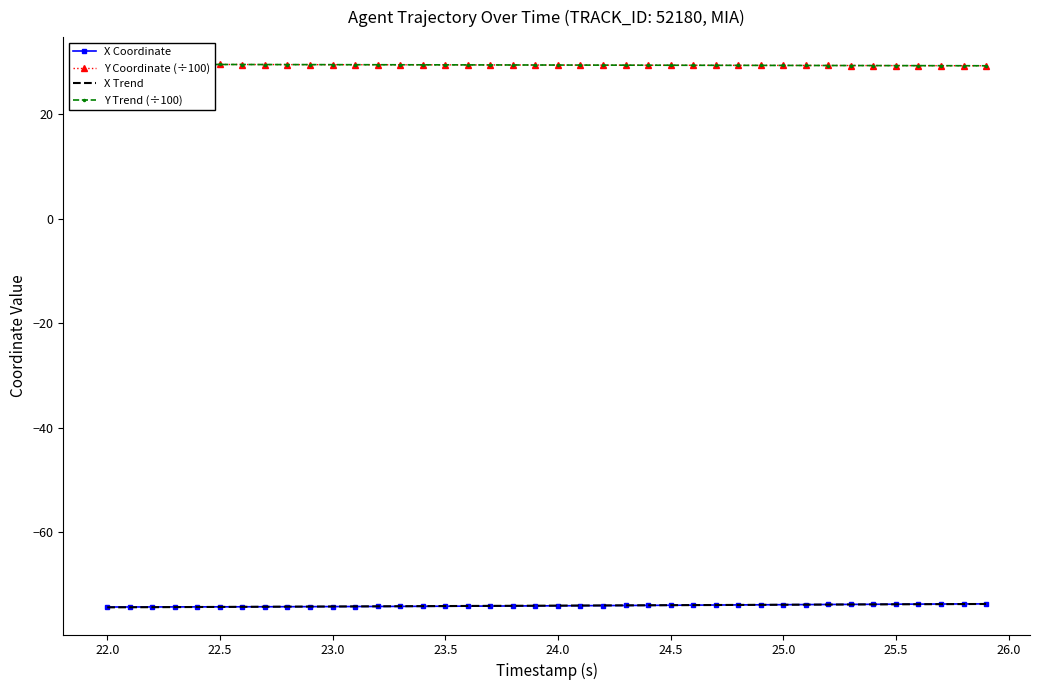

Read the X Coordinate value at 23.5.

-74.2